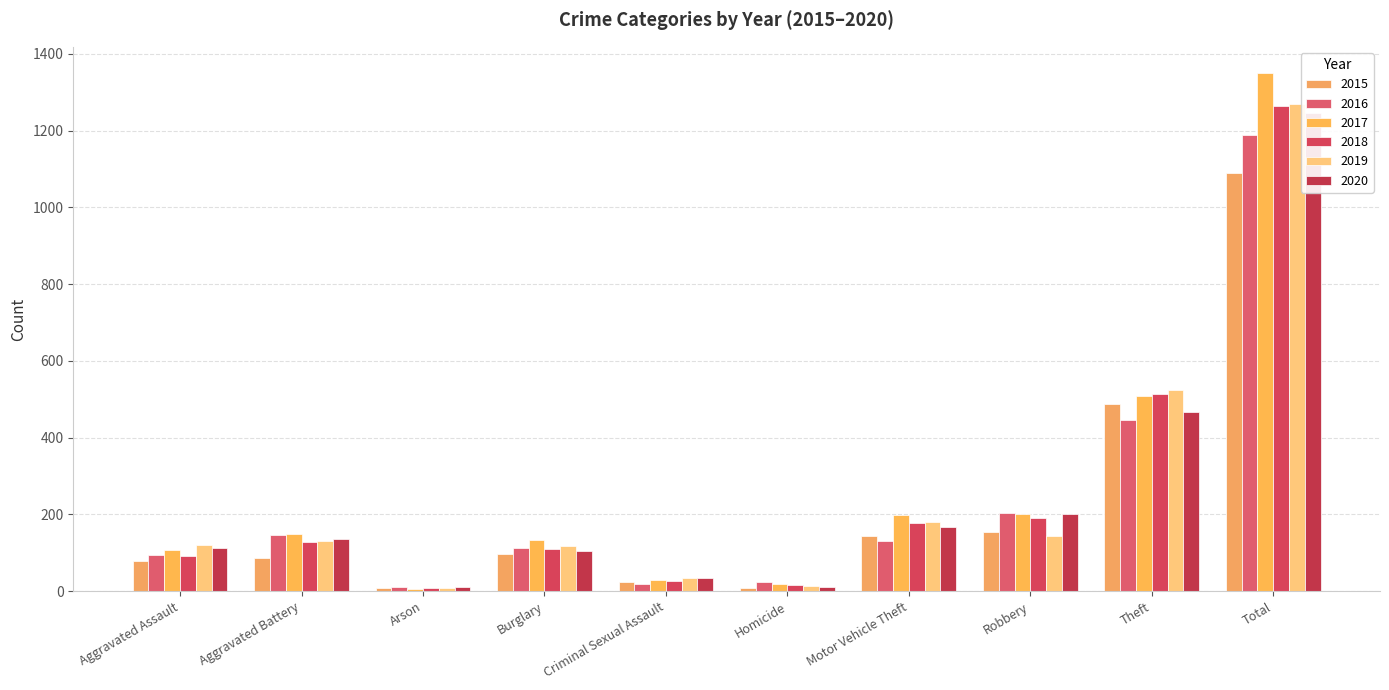

Where is 2020 nearest to the value 628?

Theft